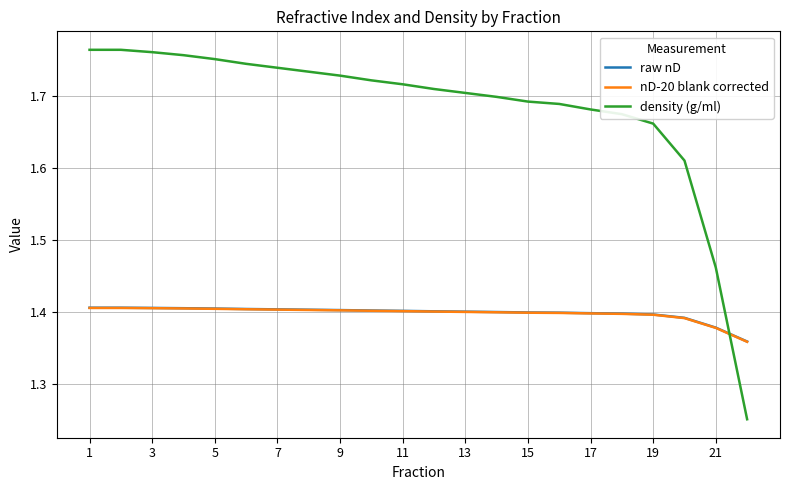

After their last crossing, which series has the higher values: density (g/ml) or raw nD?

raw nD